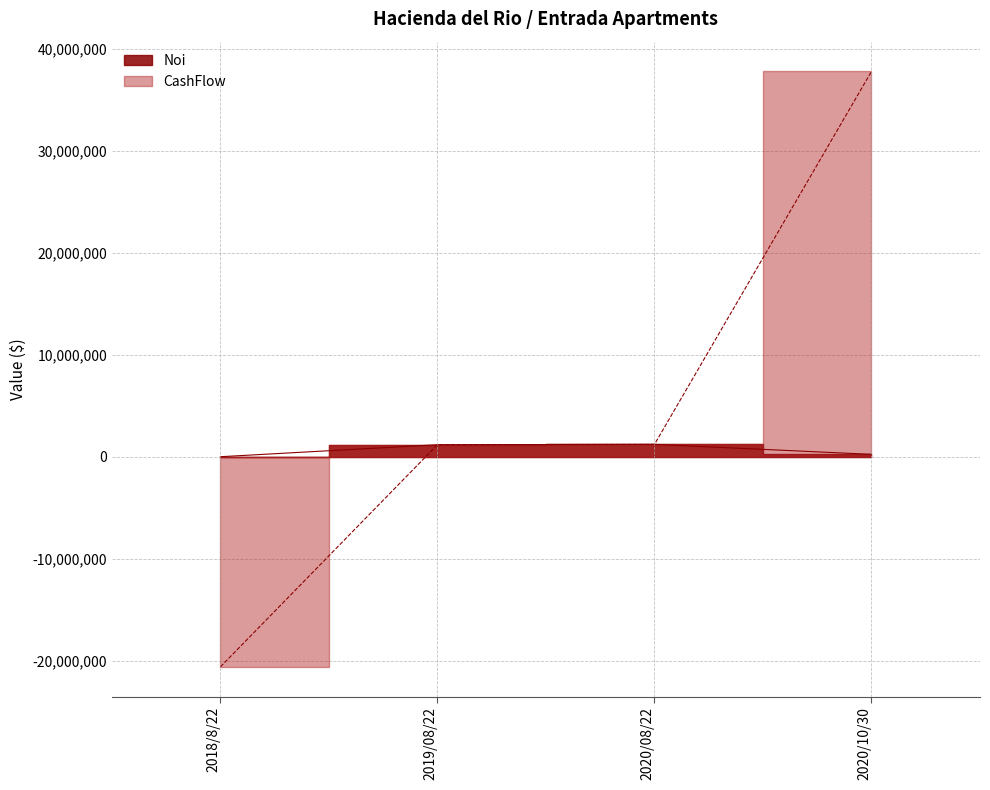

True or false: Noi has more than 2 points higher than both neighbors.

False